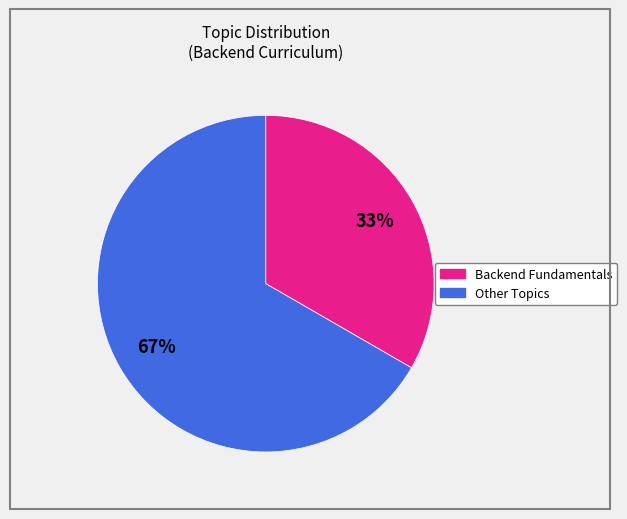

To the nearest percent, what is the average slice percentage?

50%